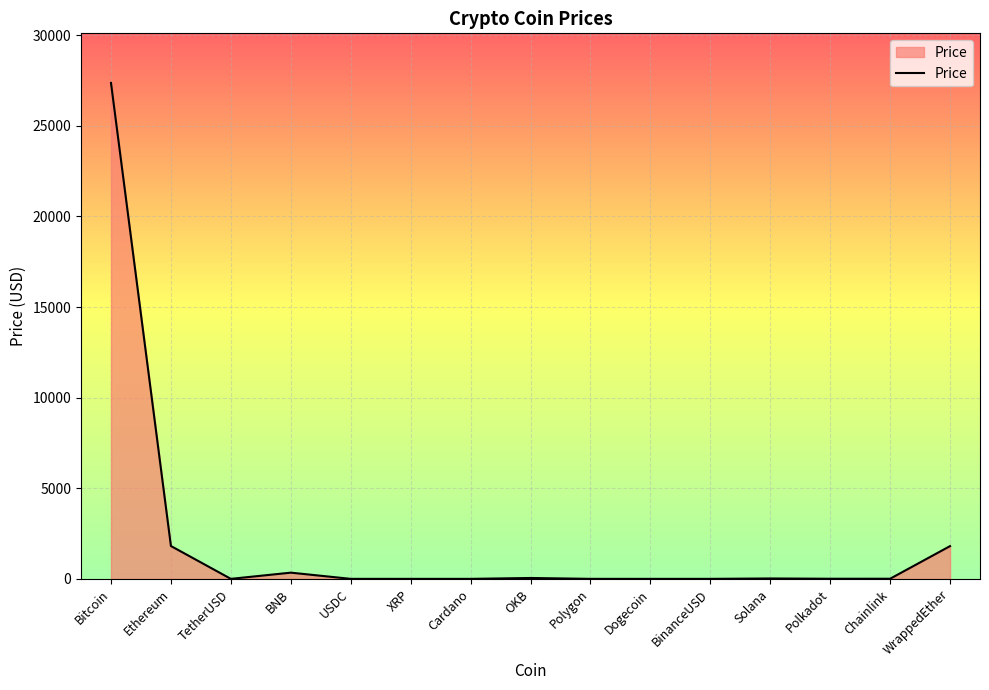

What is the ratio of the value at Solana to the value at BNB?

0.1